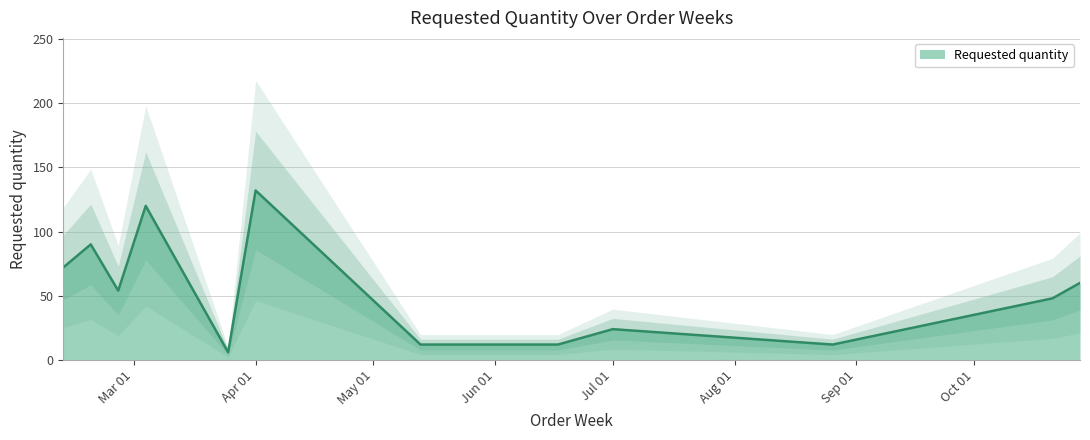

List the labels in order of value, largest first.

2024-04-01, 2024-03-04, 2024-02-19, 2024-02-12, 2024-10-28, 2024-02-26, 2024-10-21, 2024-07-01, 2024-05-13, 2024-06-17, 2024-08-26, 2024-03-25